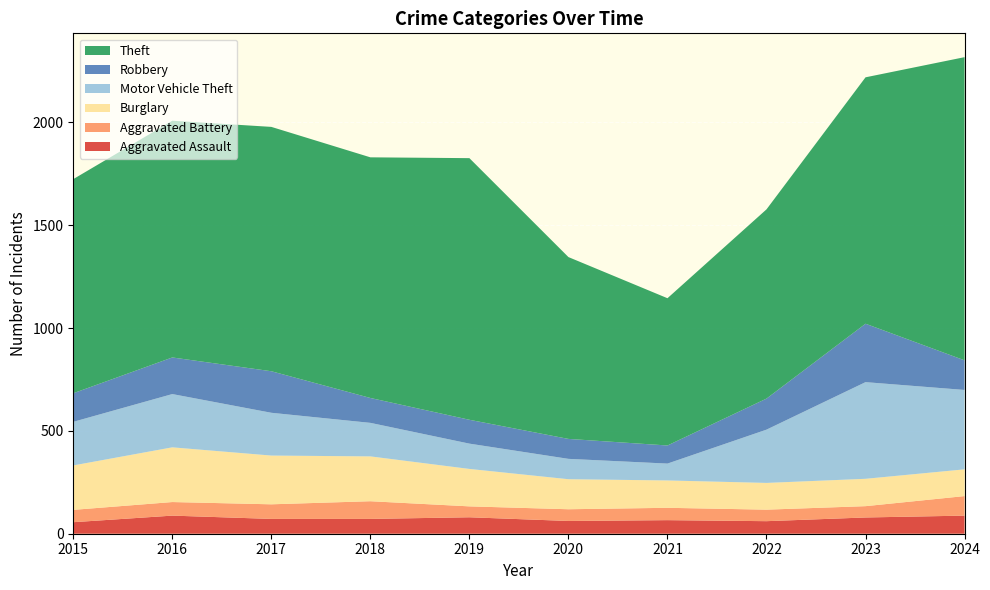

Reading left to right, what are all the values shown in this chart?

Aggravated Assault: 56	88	72	72	80	62	66	61	79	88
Aggravated Battery: 60	66	71	86	53	57	60	56	55	95
Burglary: 216	266	237	218	182	146	133	130	133	130
Motor Vehicle Theft: 212	259	208	163	123	99	82	259	470	386
Robbery: 139	178	202	121	116	97	88	151	284	144
Theft: 1041	1151	1188	1170	1272	884	716	920	1198	1474